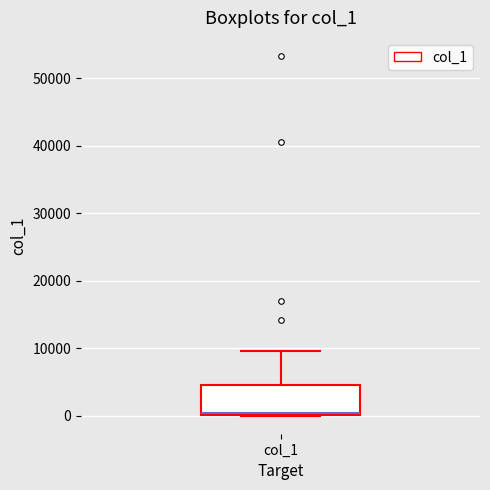

Transcribe this box plot: give where the median line is, the range the box spans, and where the two whiskers end, as read against the y-axis. The values are not printed on the chart, so give them approximately, as read against the axis.

median 0, box 0 to 5000, whiskers 0 to 10000